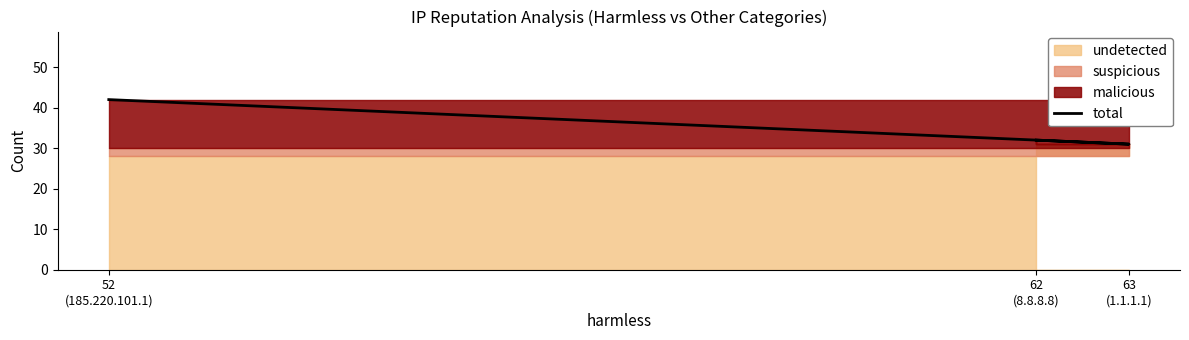

Where does the data first go above 32?

52
(185.220.101.1)